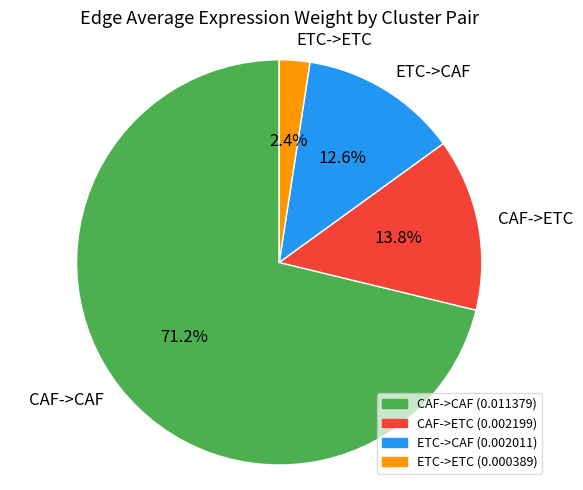

Rank the categories by value from highest to lowest.

CAF->CAF, CAF->ETC, ETC->CAF, ETC->ETC